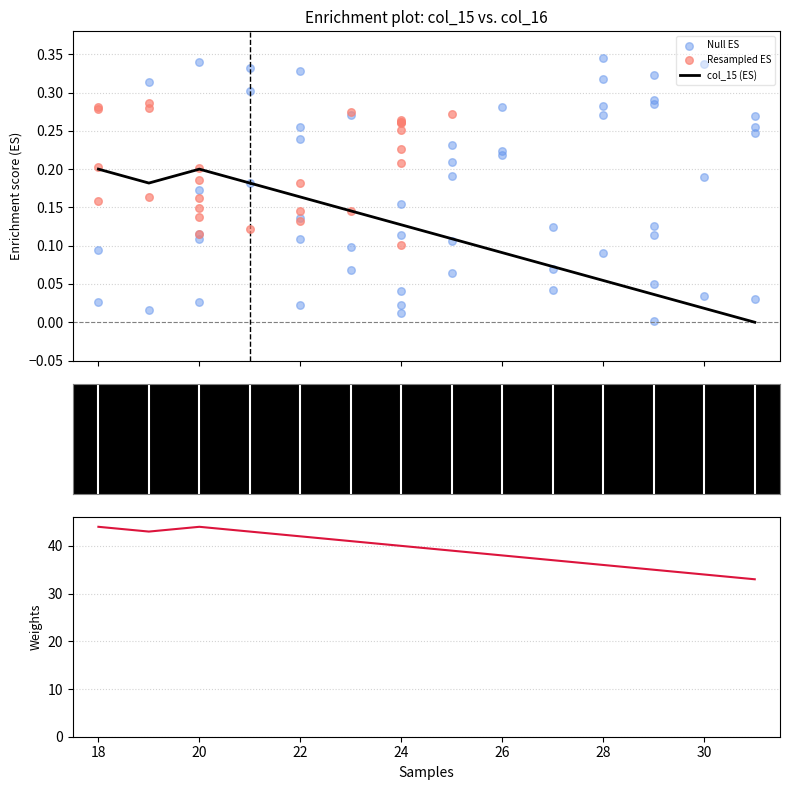

Which series reaches the minimum Y coordinate?

col_15